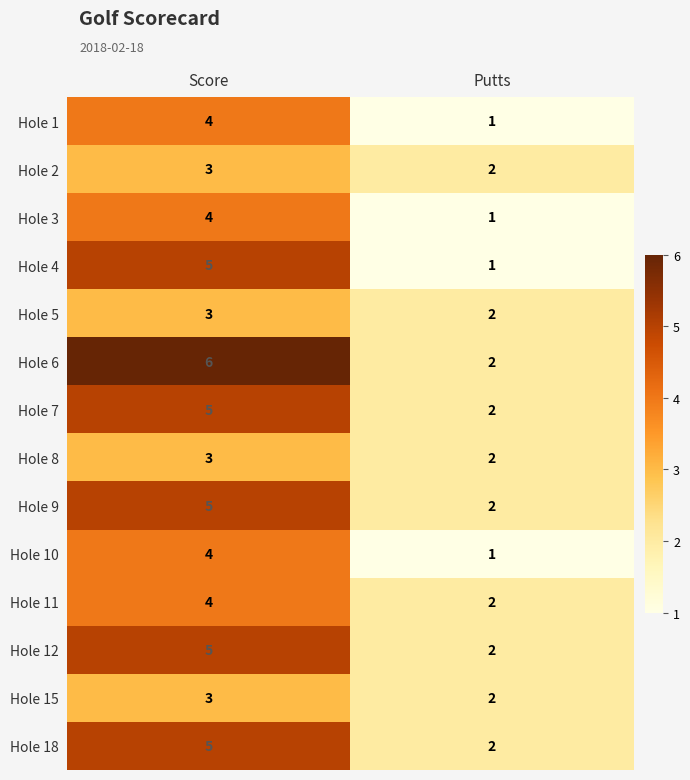

What is the minimum value shown in the chart?

1